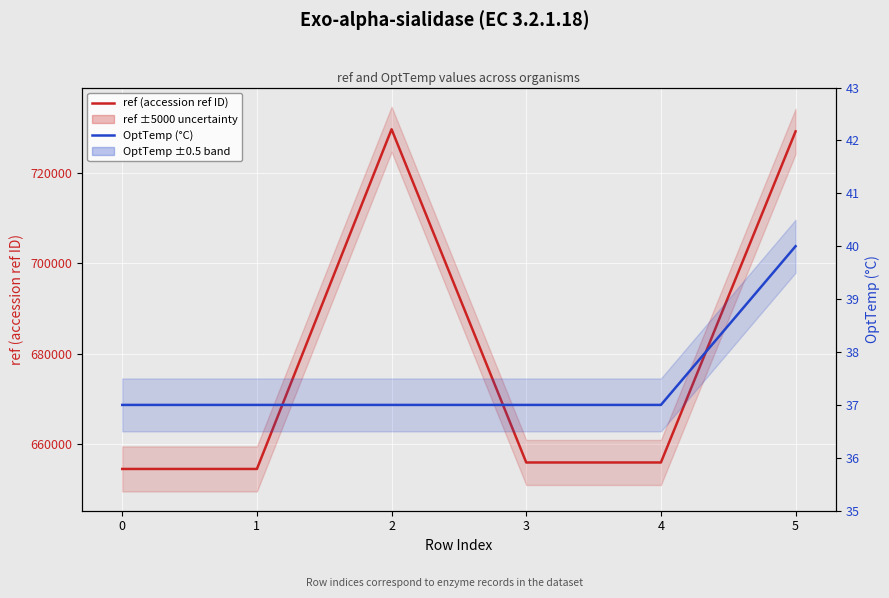

True or false: ref (accession ref ID) has a value of 286019 at 3.

False